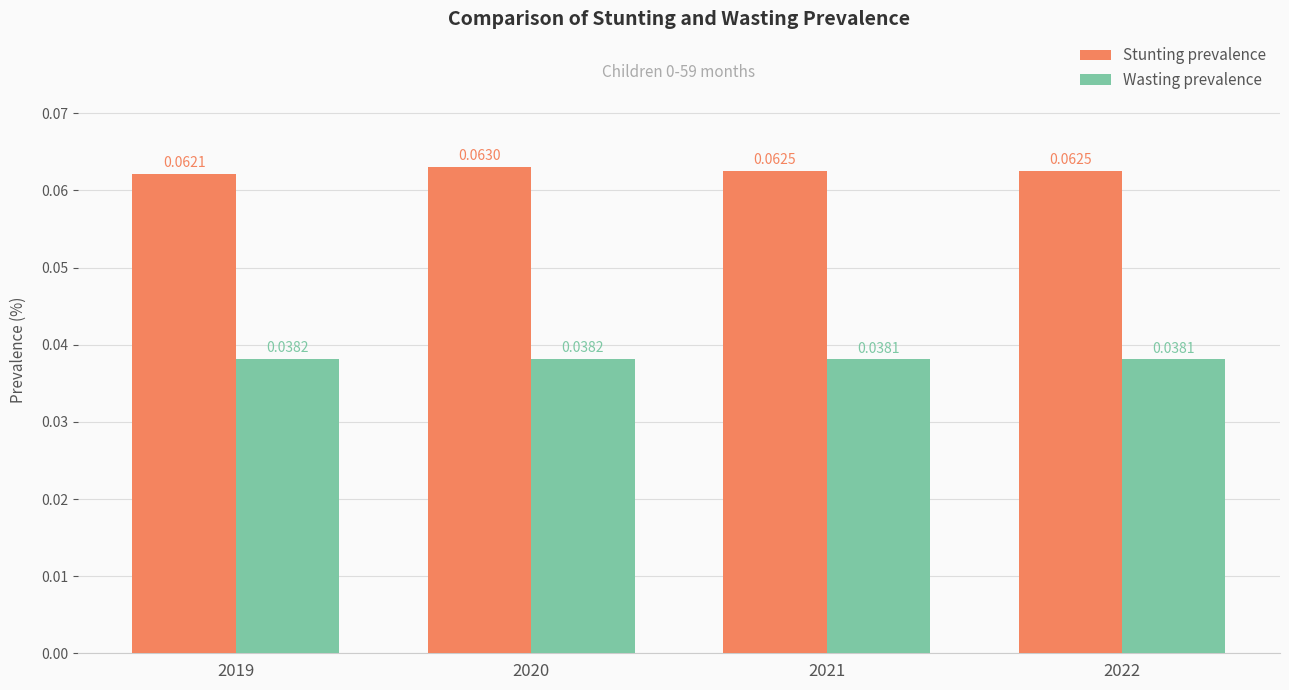

Count the number of data series in this chart.

2